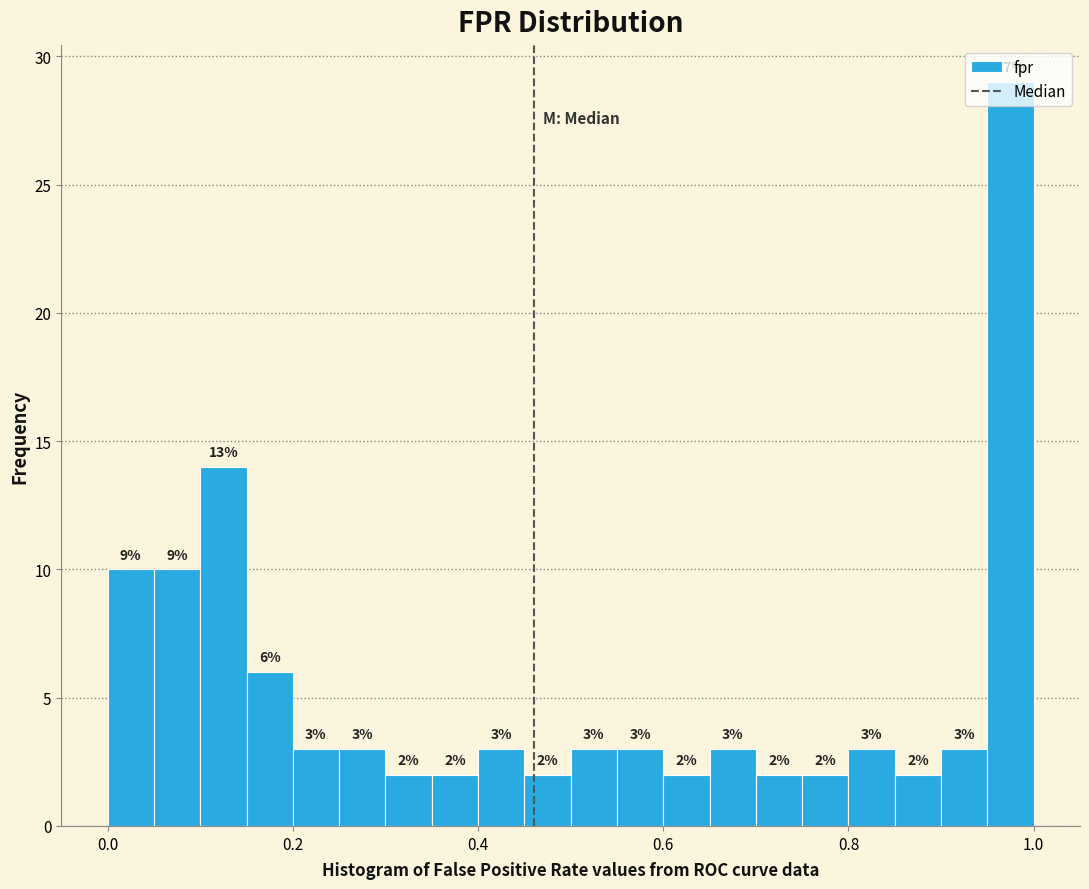

Read against the x-axis, roughly where is the centre of the tallest bar?

0.98